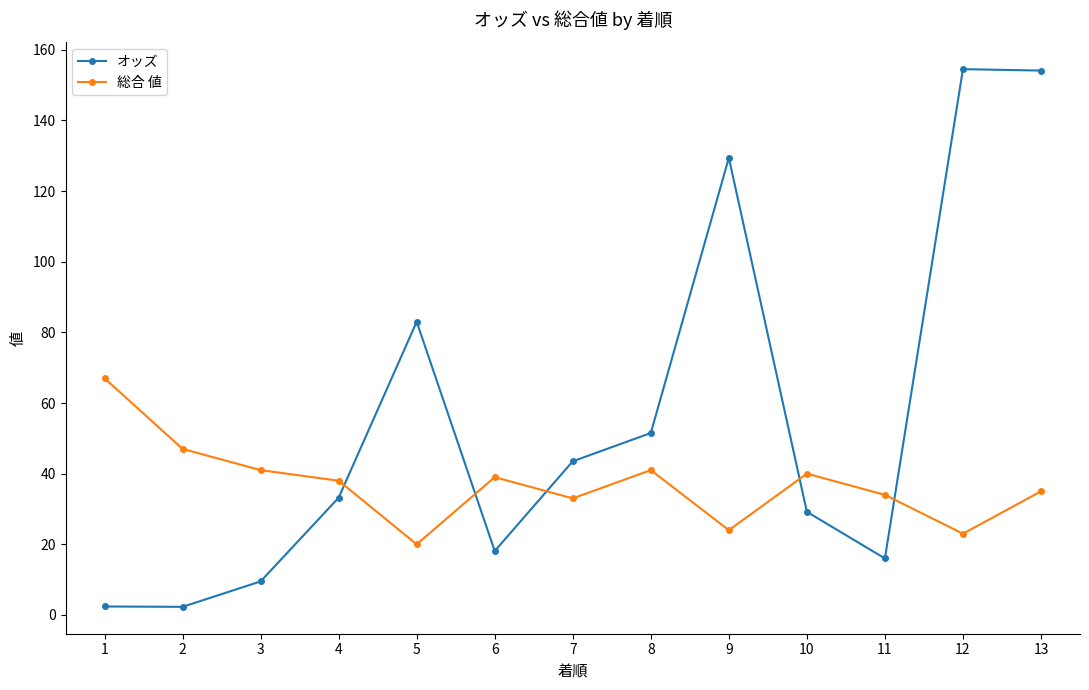

True or false: 総合 値 has a value of 41.0 at 3.

True